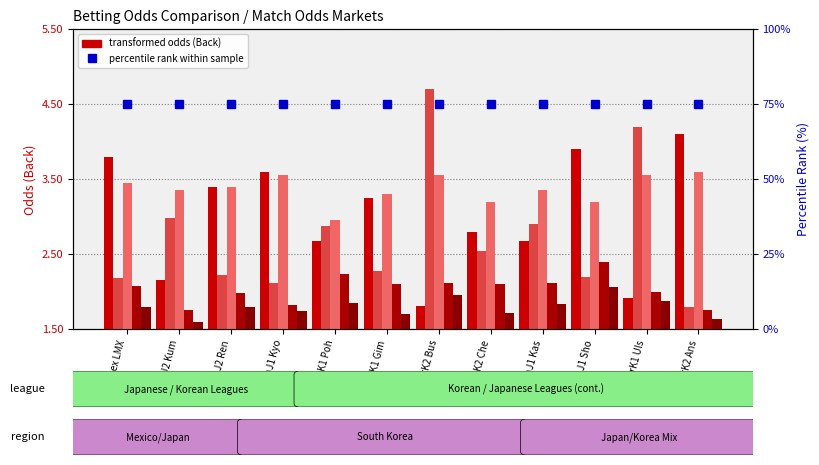

What is the value of the Odd_Over25_FT_Back bar at the 11th from the left?

2.0